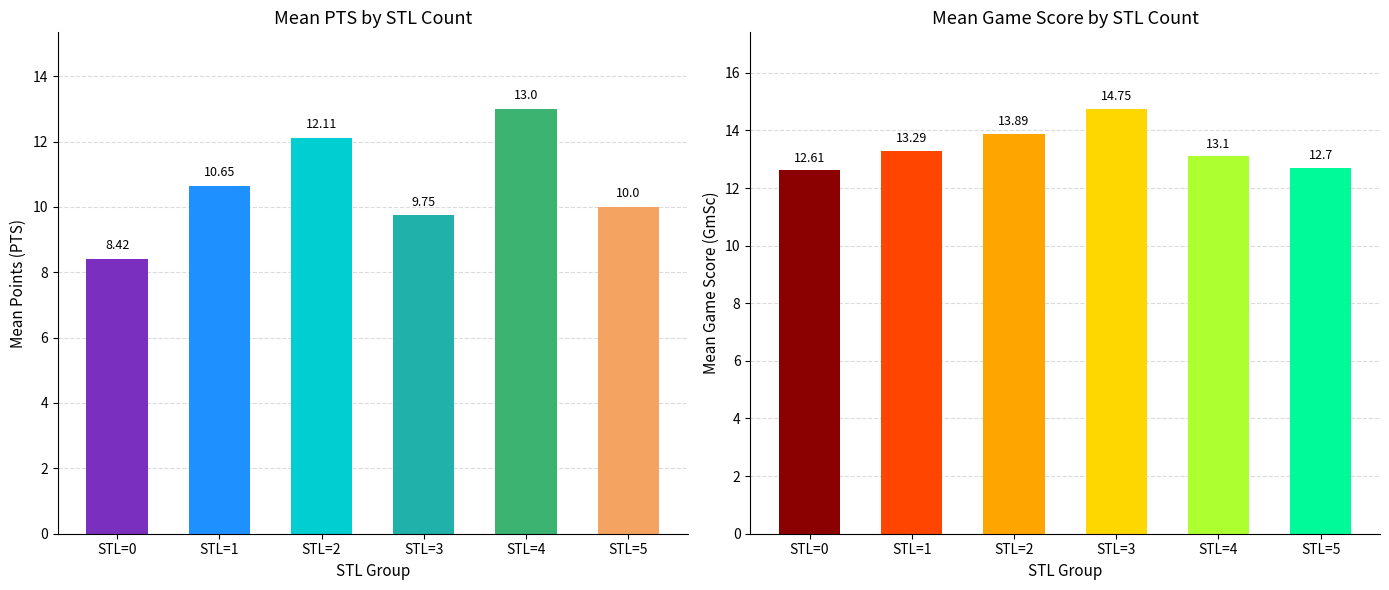

Is the value of PTS_mean at 5 greater than the value of GmSc_mean at 7?

No